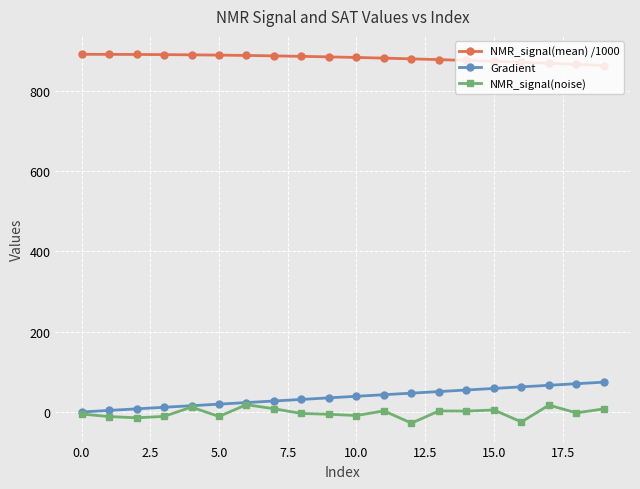

Which series has the largest total across all categories?

NMR_signal(mean) /1000